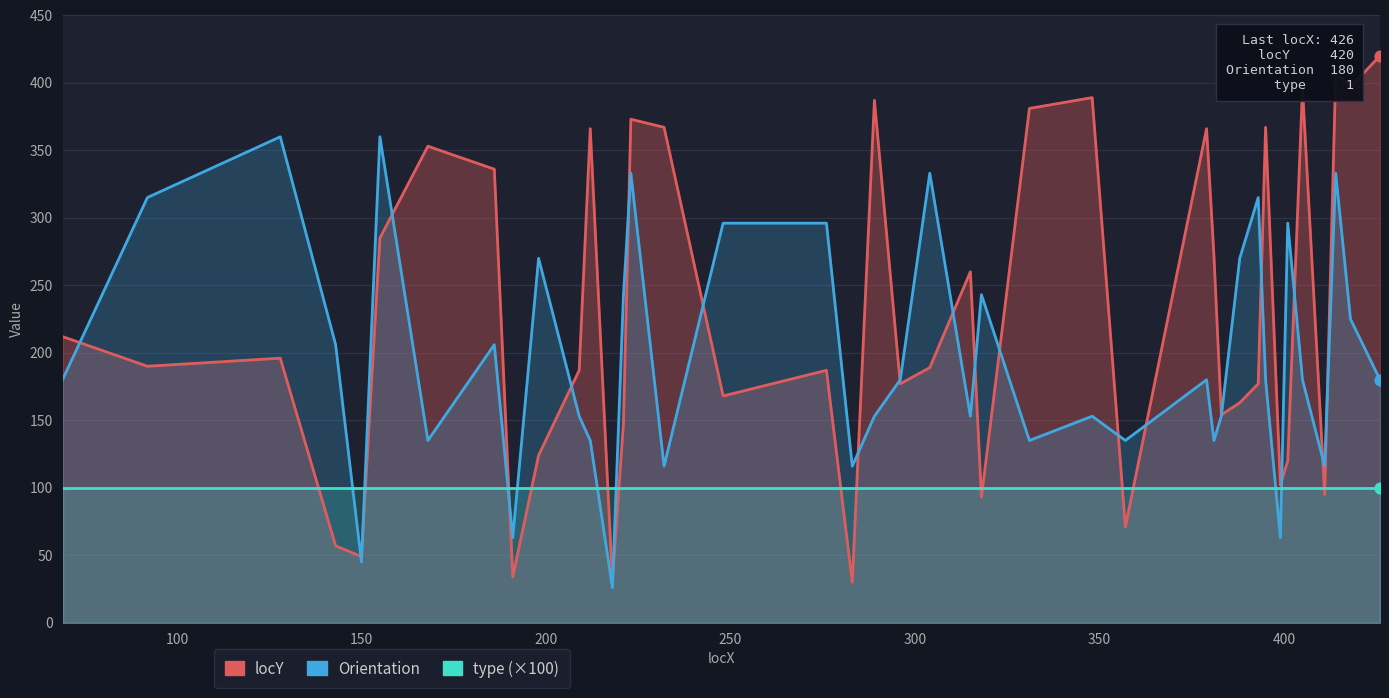

What are all the series names shown in the legend?

locY, Orientation, type (×100)